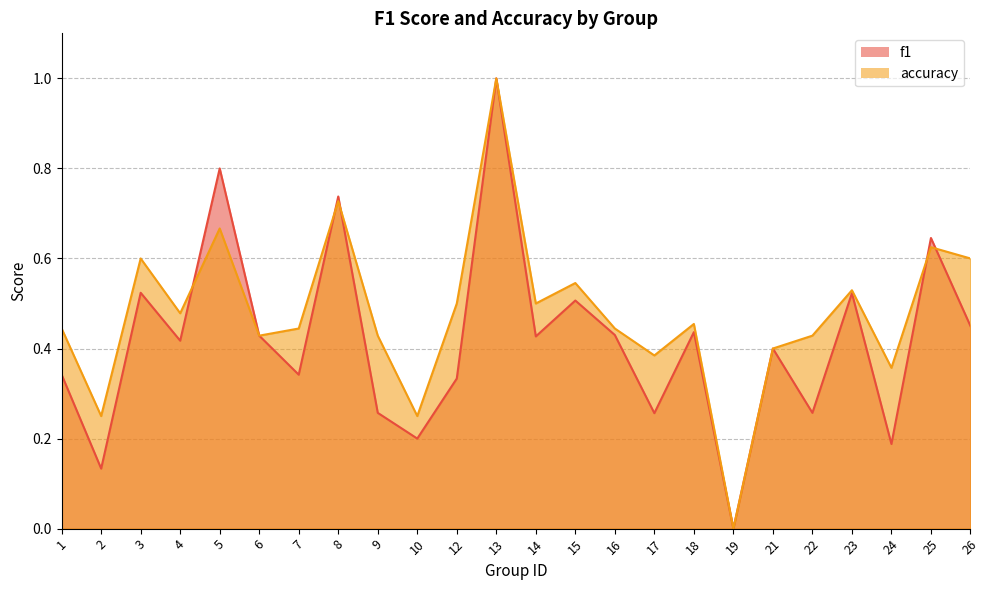

The value of f1 at 1 is 0.5. True or false?

False